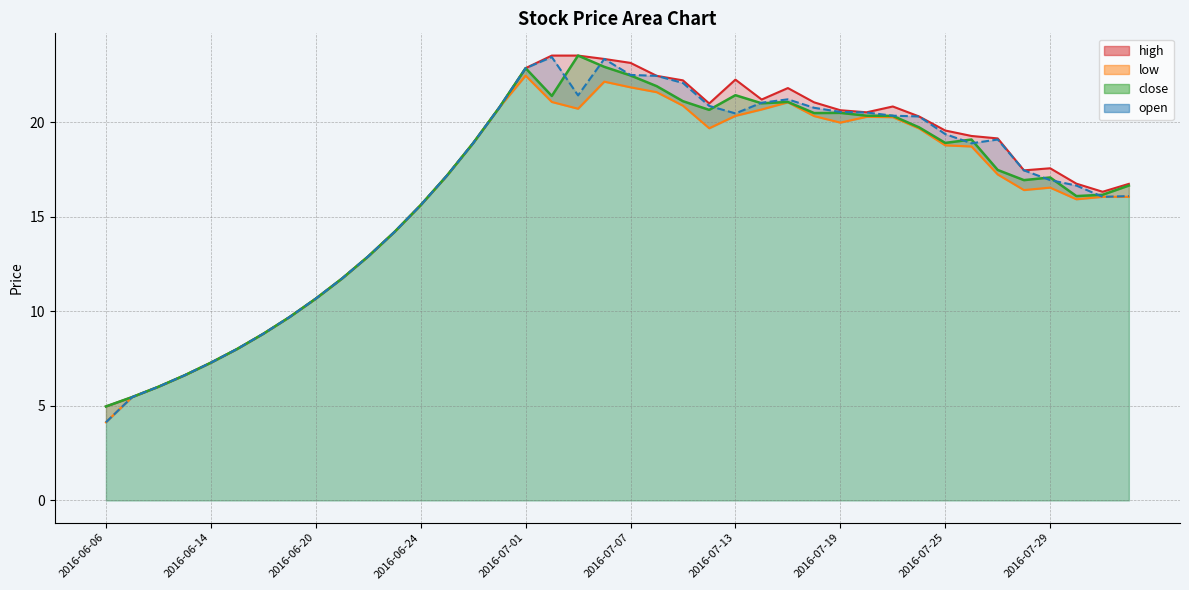

At which category is the sum across all series the highest?

2016-07-06